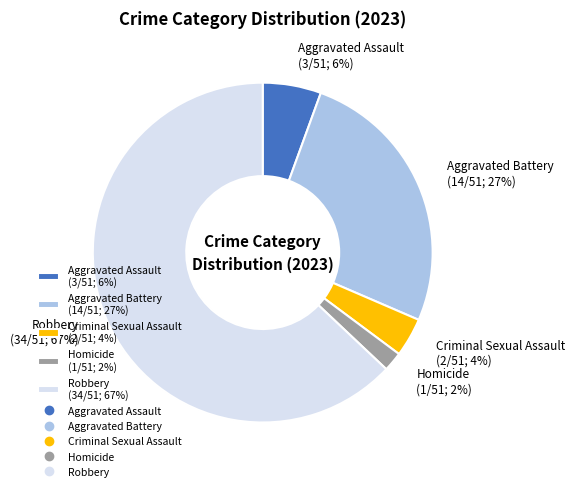

What is the change in value from Aggravated Battery to Homicide?

-13